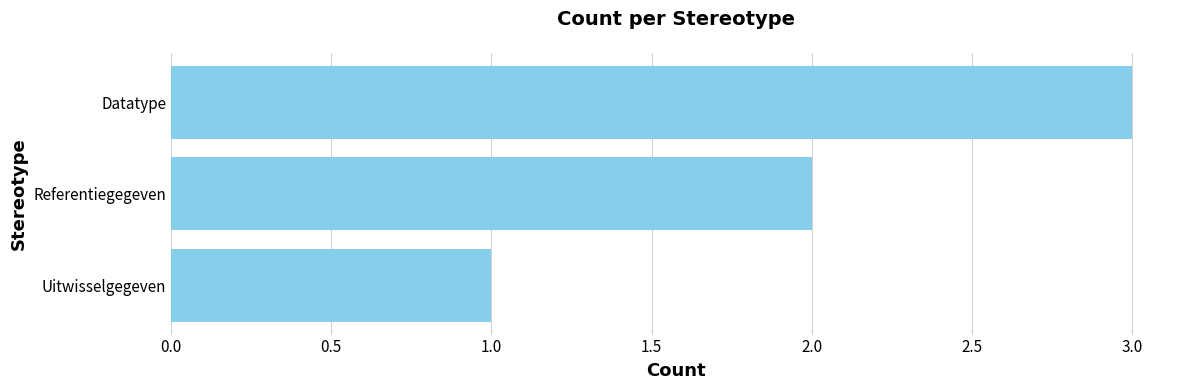

What is the sum of all values?

6